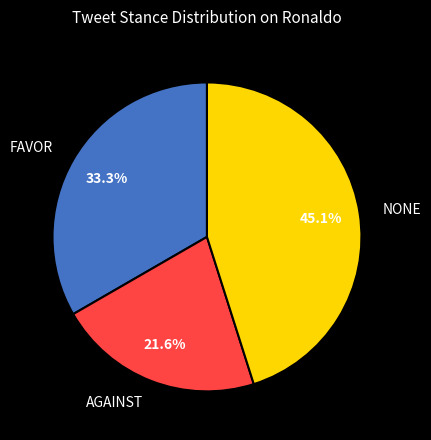

To the nearest percent, what percentage of the pie is FAVOR?

33%